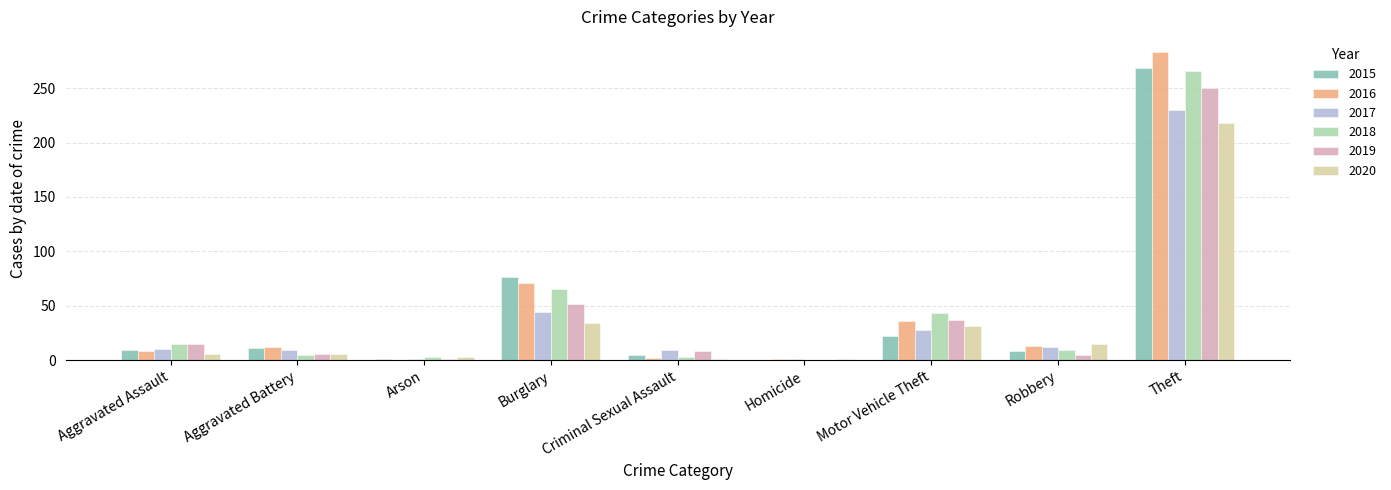

Where is 2015 nearest to the value 134?

Burglary